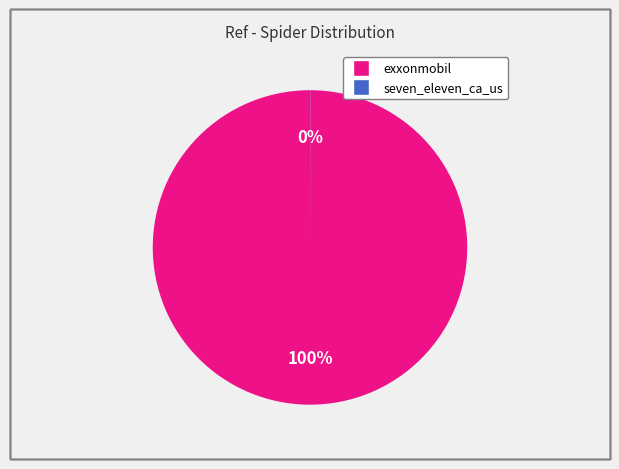

Is there any slice that represents more than half of the pie?

Yes